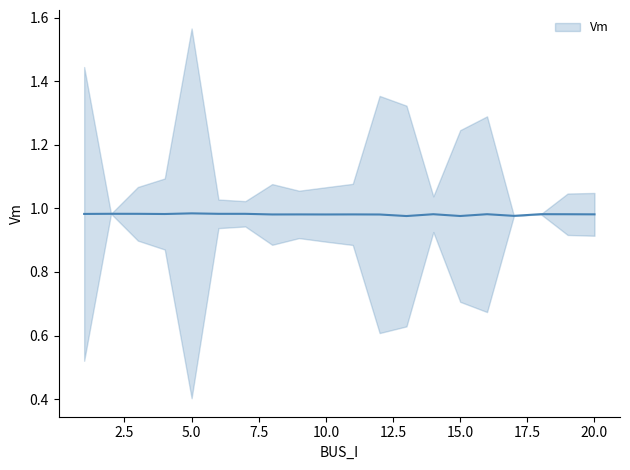

True or false: the data shows 1.4 at 16.

False